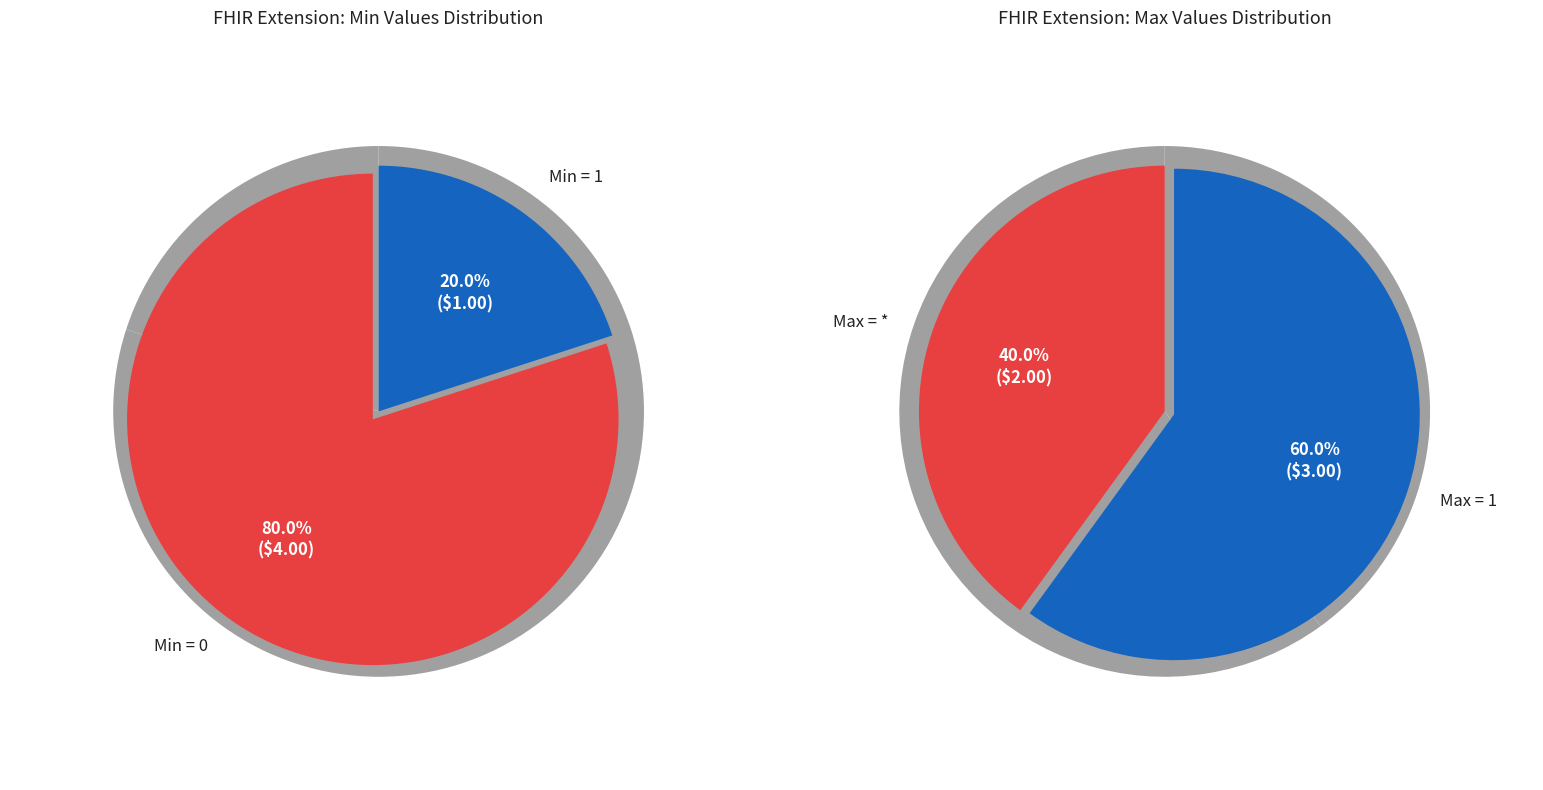

Is it true that Extension.extension is 14% of the pie?

False